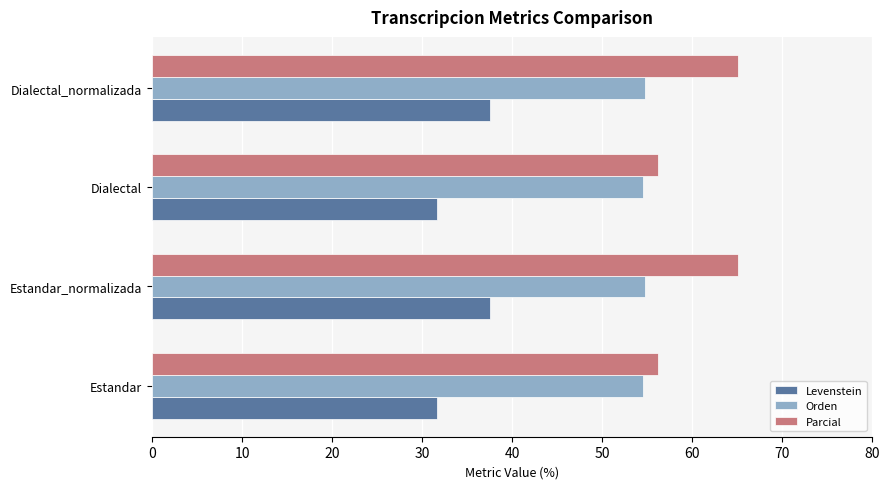

The Parcial series shows 105.7 at Estandar_normalizada. True or false?

False